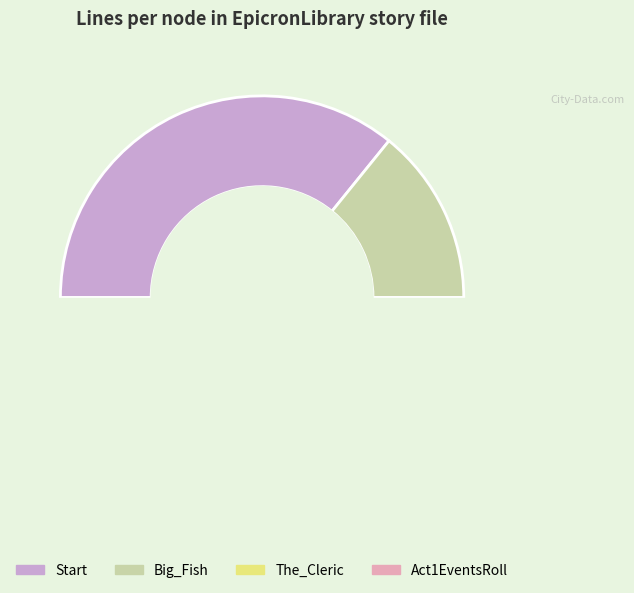

What is the ratio of the value at Big_Fish to the value at The_Cleric?

0.5